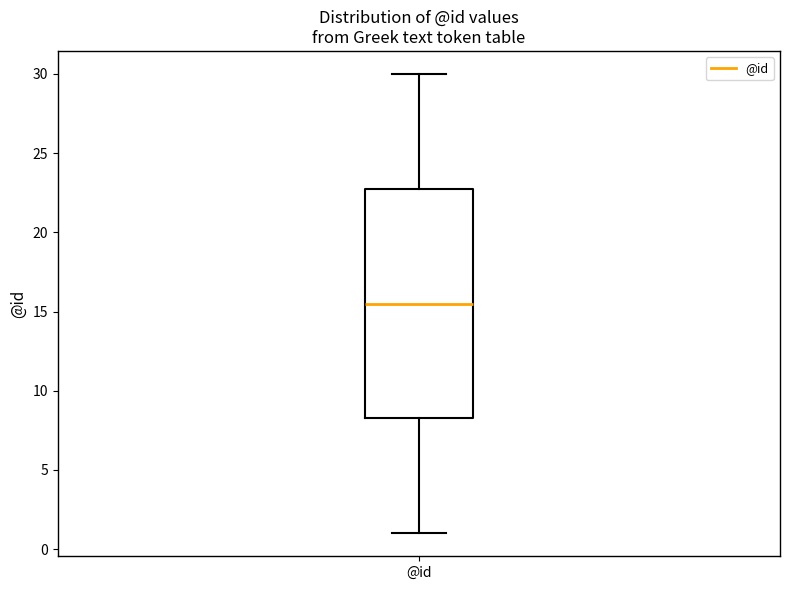

Where does the lower whisker of the box for @id end on the y-axis? The values are not printed on the chart, so give them approximately, as read against the axis.

1.0